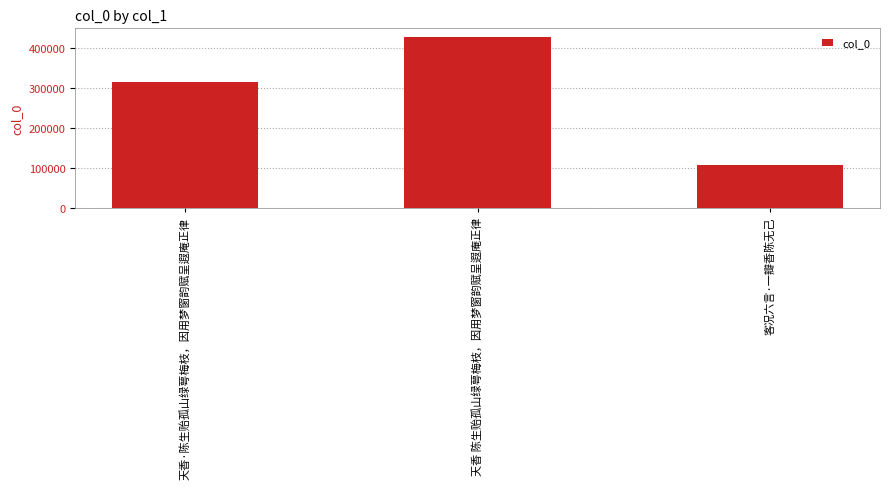

What is the label of the 3rd bar from the right?

天香·陈生贻孤山绿萼梅枝，因用梦窗韵赋呈遐庵正律